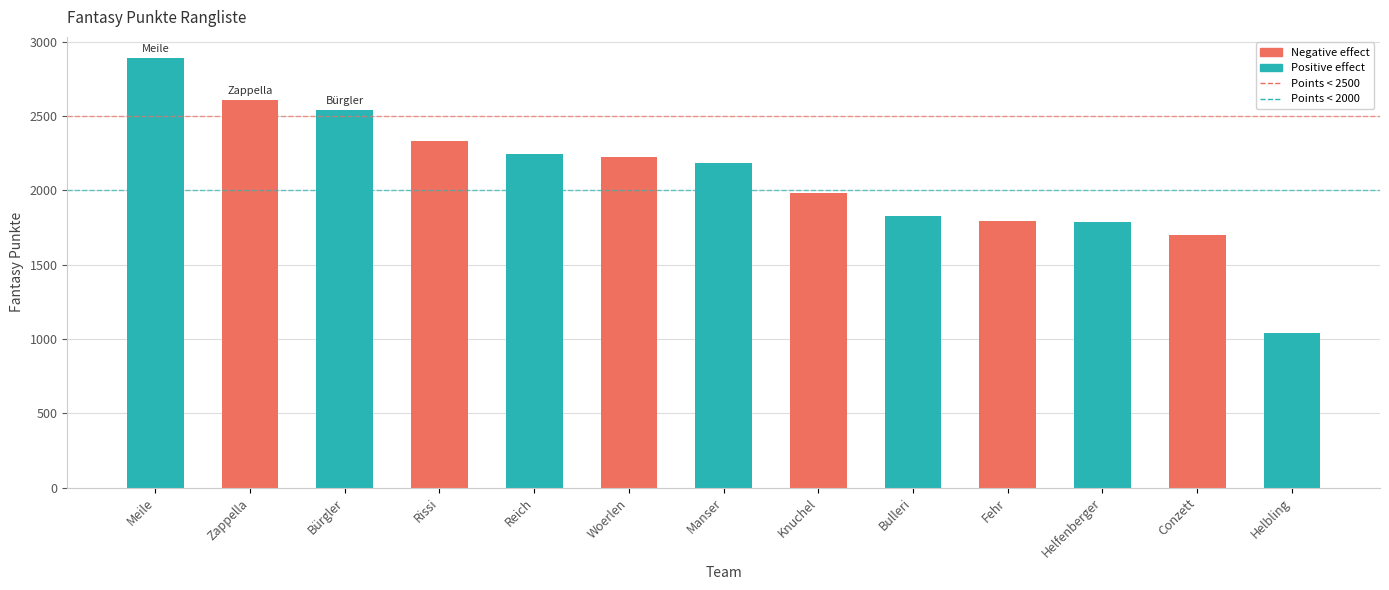

What is the sum of all values?

27146